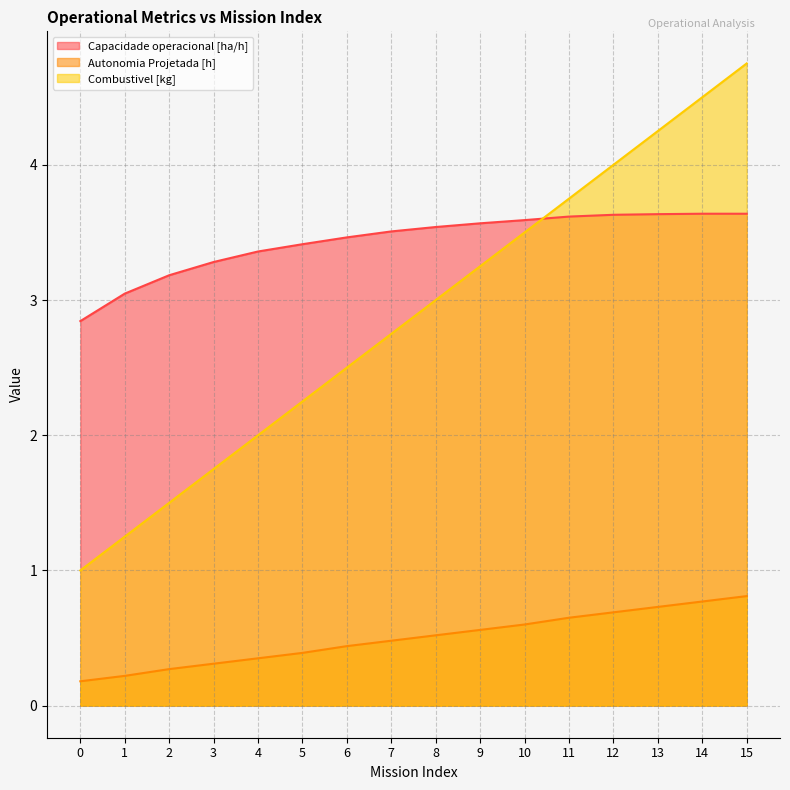

What is the difference between the second highest and second lowest values in the Combustivel [kg] series?

3.2